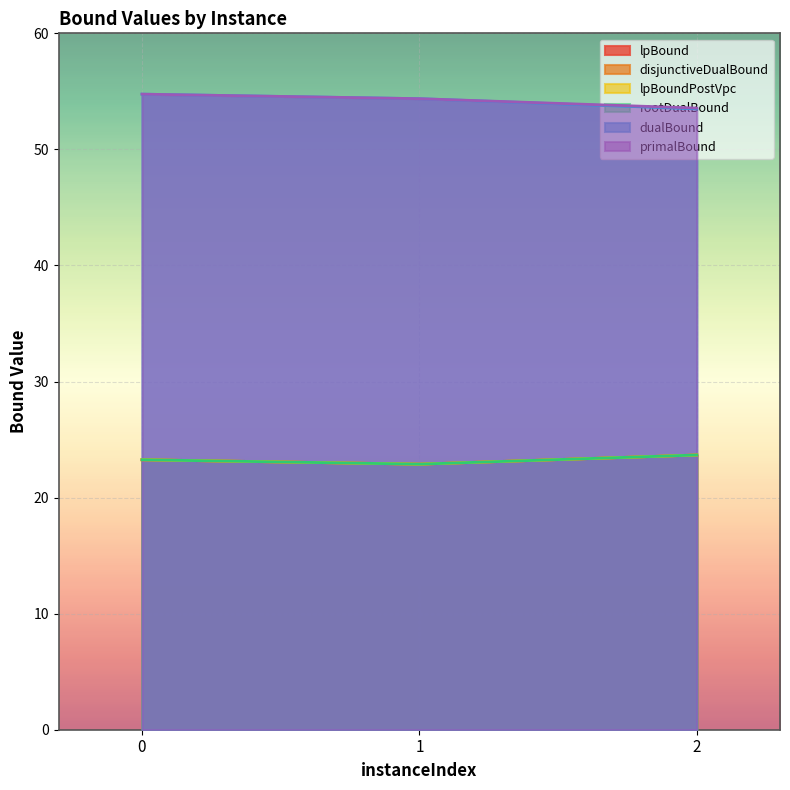

List the series in order of their peak value, lowest first.

lpBound, disjunctiveDualBound, lpBoundPostVpc, rootDualBound, dualBound, primalBound